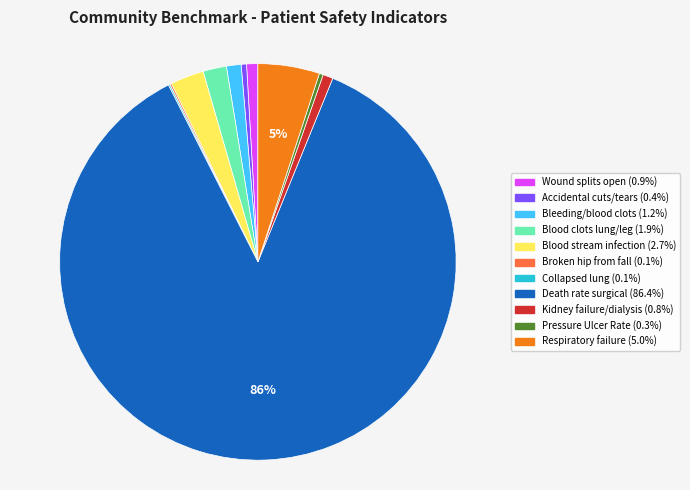

To the nearest percent, what portion does Bleeding/blood clots represent?

1%